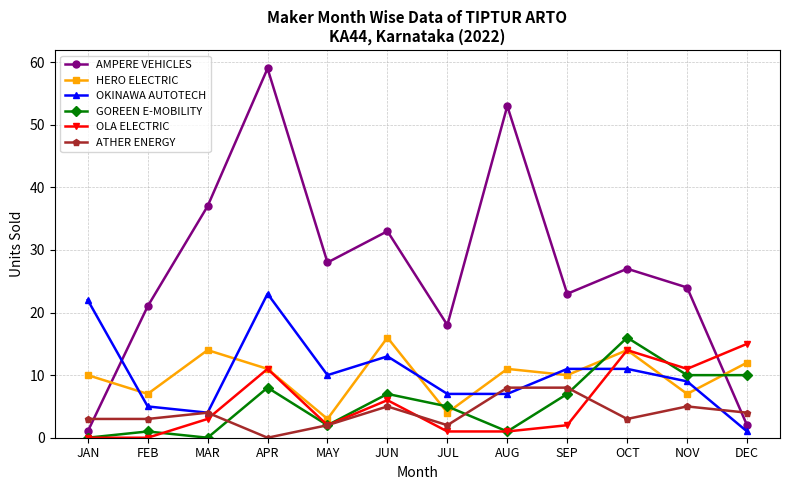

At which category is the sum across all series the highest?

APR